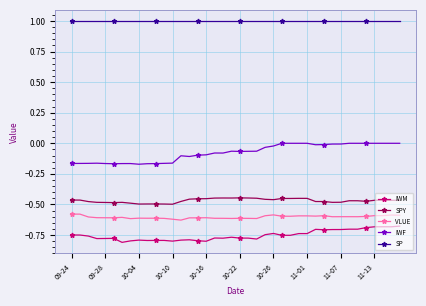

Rank the series by their maximum value, from highest to lowest.

SP, IWF, SPY, VLUE, IWM